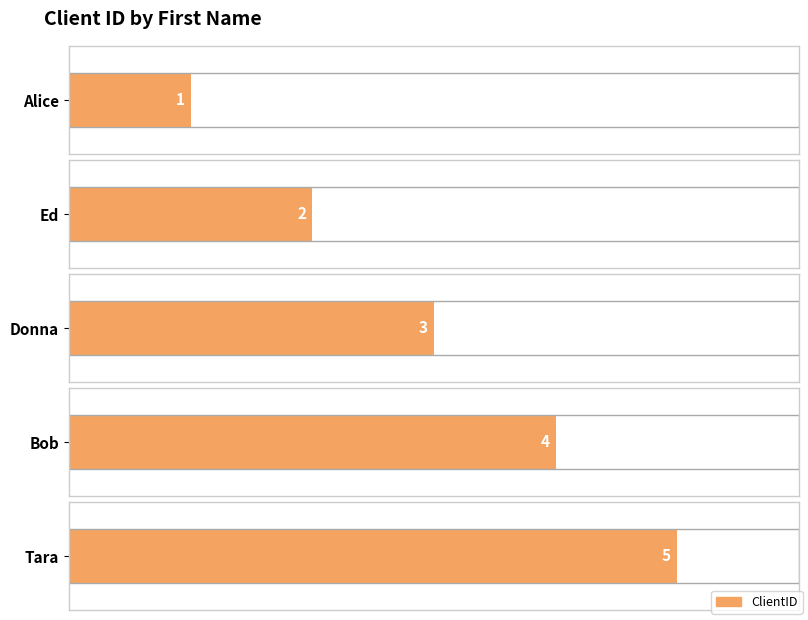

At which label does the data first exceed 3?

Bob